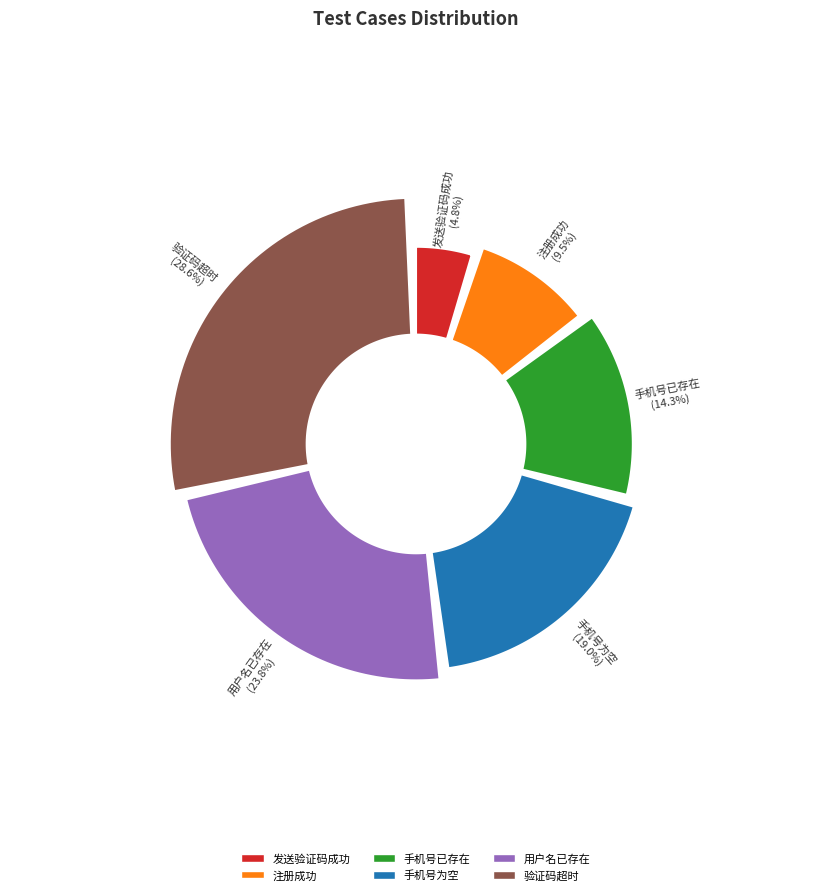

What percentage is the 手机号为空 slice, to the nearest percent?

19%